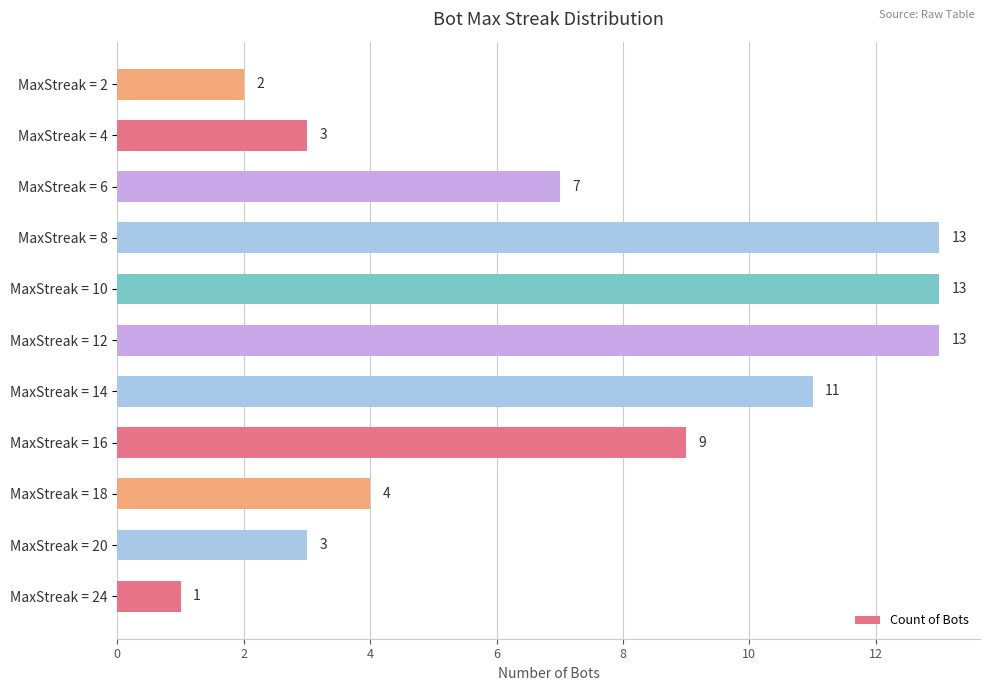

Between MaxStreak = 6 and MaxStreak = 8, which is larger?

MaxStreak = 8